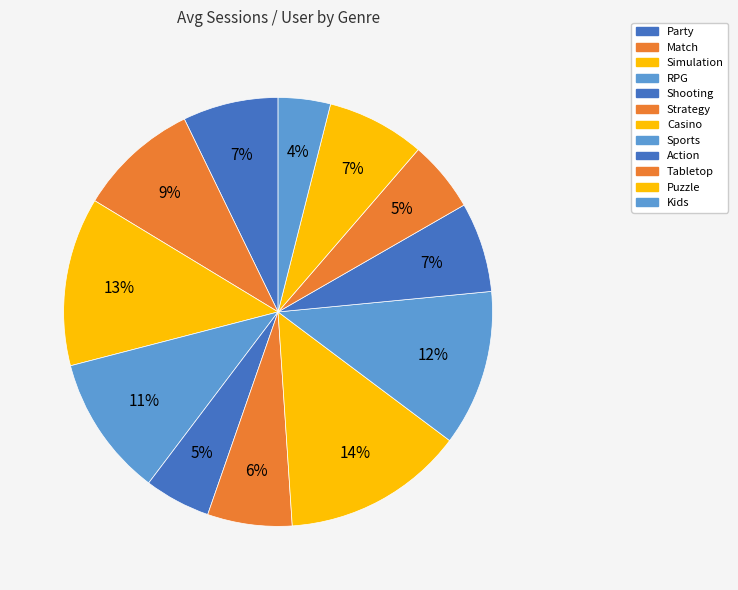

What is the smallest slice in the pie chart?

Kids